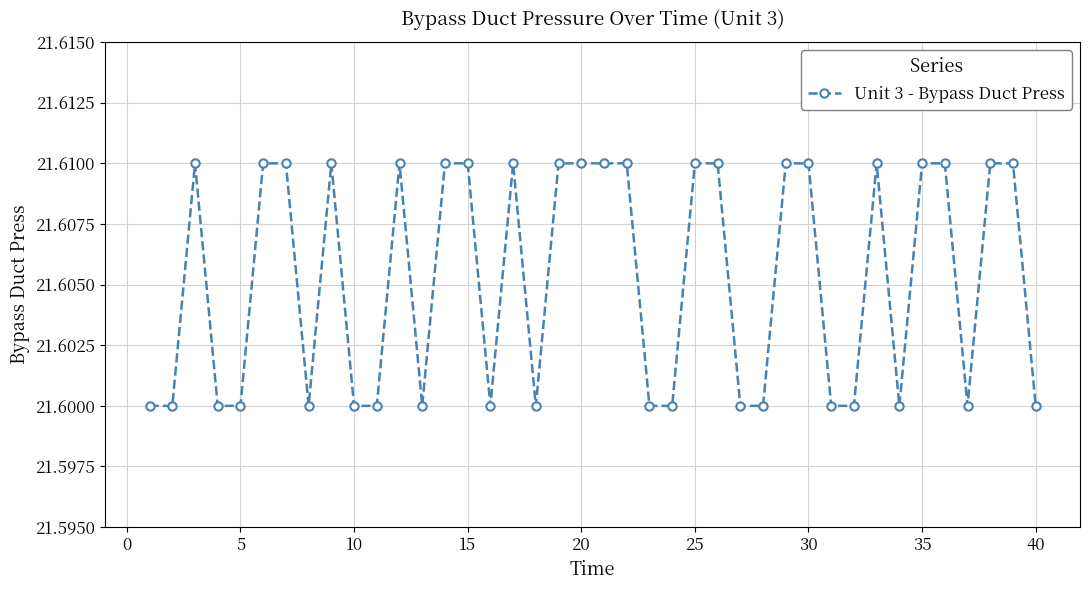

What is the sum of all values?

864.2